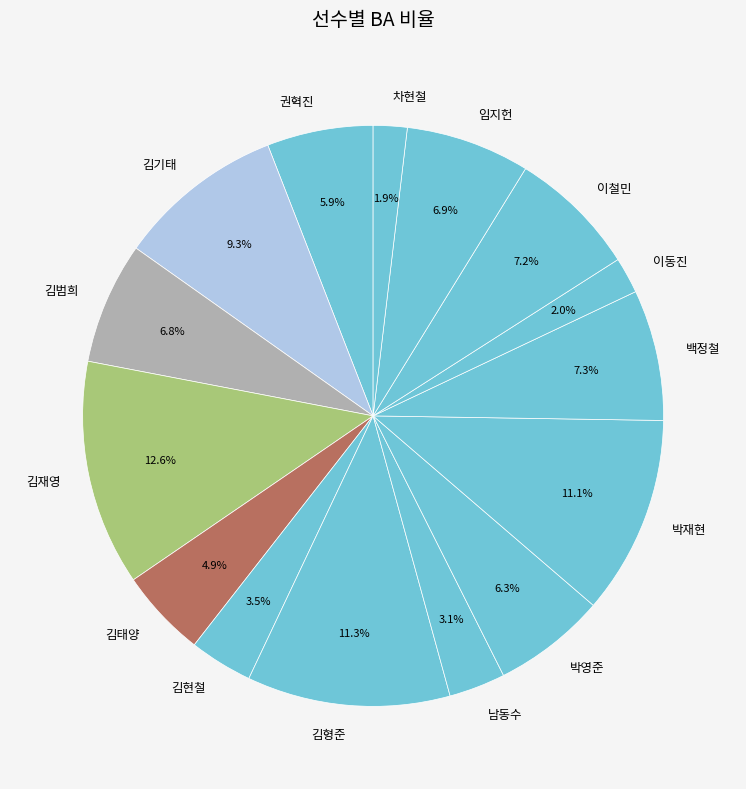

Between 남동수 and 이동진, which is larger?

남동수